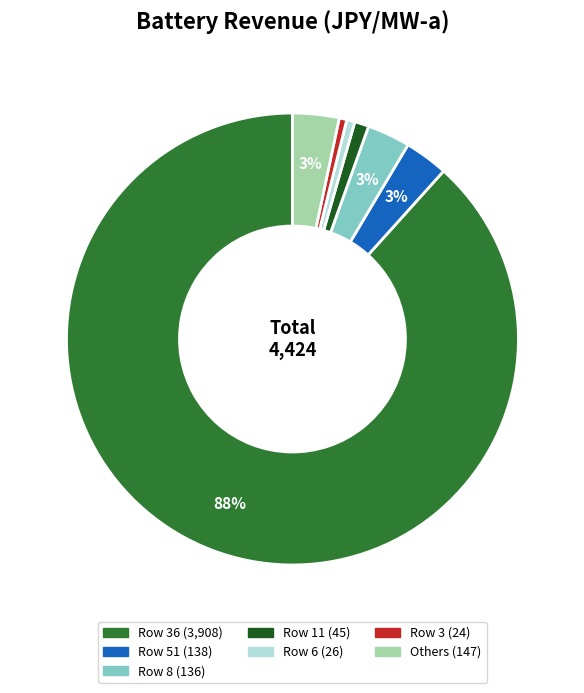

Is there any slice that represents more than half of the pie?

Yes